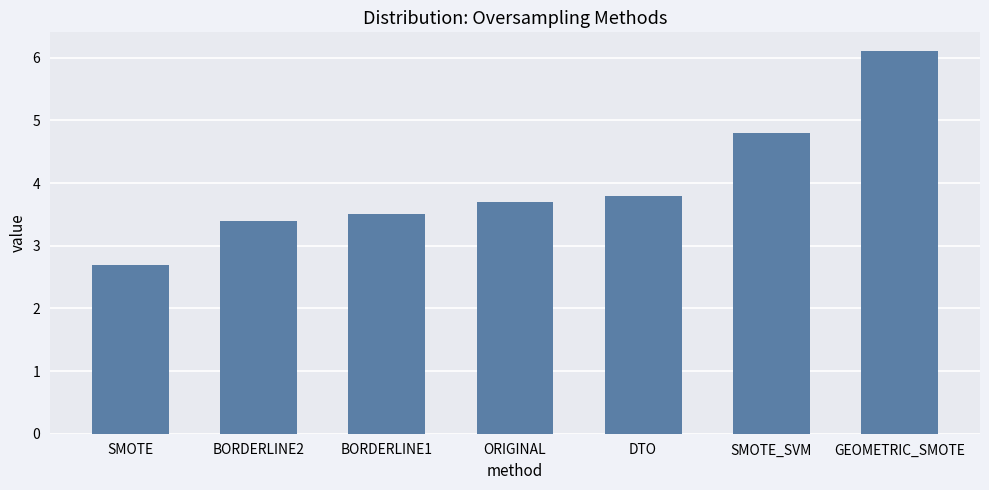

Reading left to right, transcribe all the data shown in this chart.

2.7	3.4	3.5	3.7	3.8	4.8	6.1